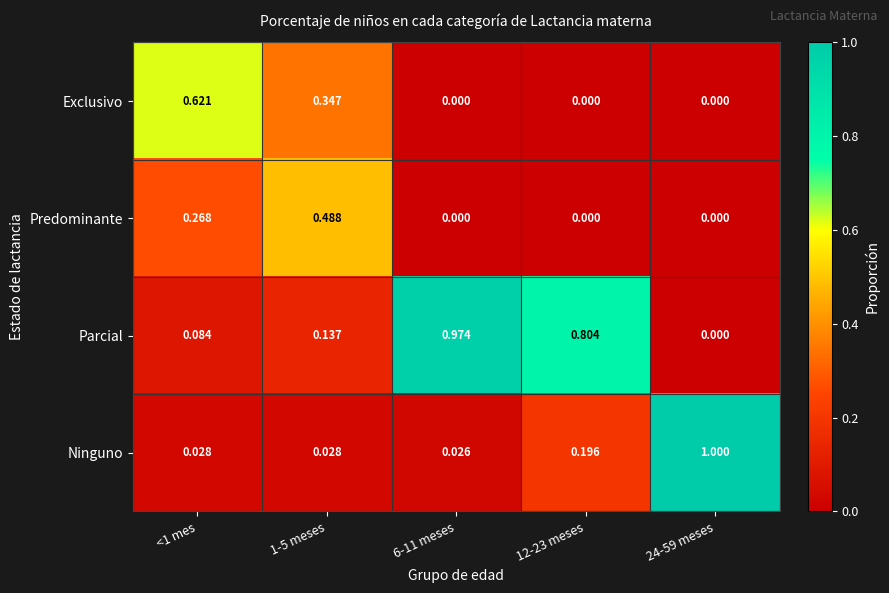

Rank the series by their average value, from highest to lowest.

Parcial, Ninguno, Exclusivo, Predominante